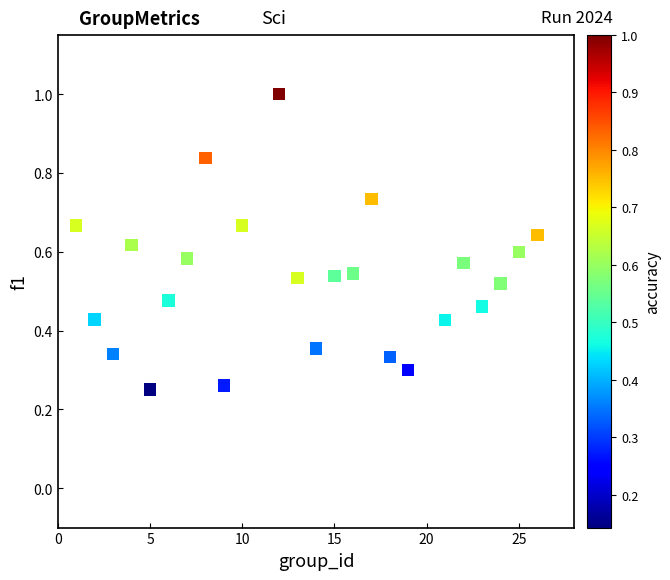

What is the range of X values (max minus min)?

25.0